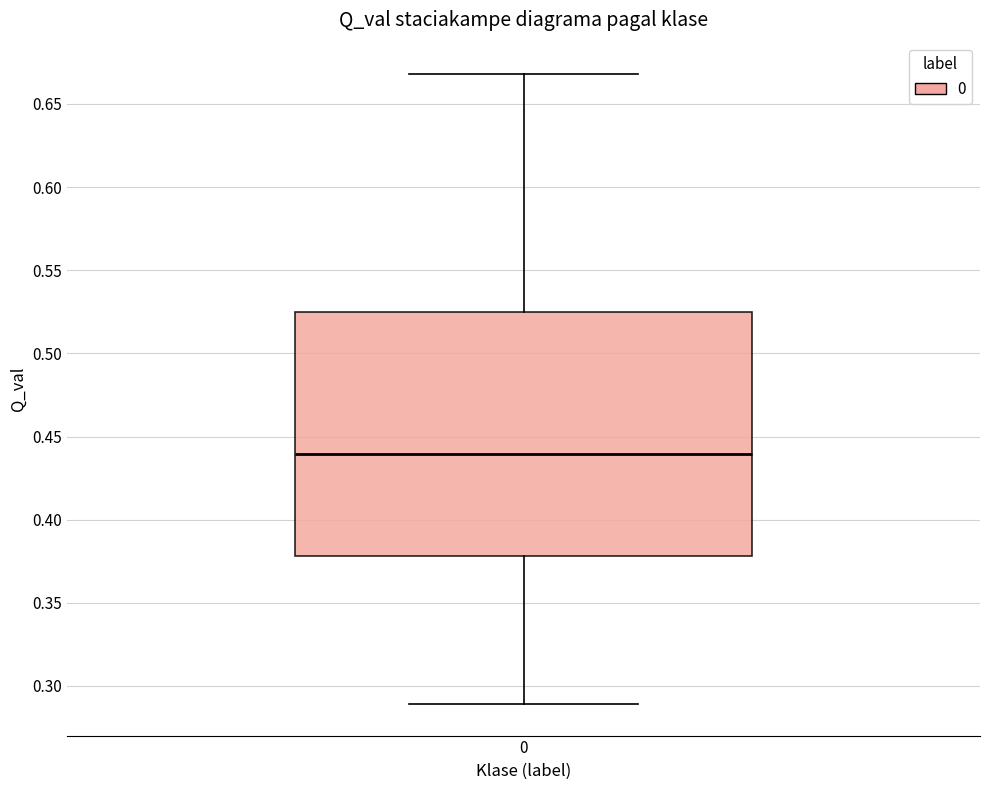

Transcribe this box plot: give where the median line is, the range the box spans, and where the two whiskers end, as read against the y-axis. The values are not printed on the chart, so give them approximately, as read against the axis.

median 0.440, box 0.380 to 0.525, whiskers 0.290 to 0.670